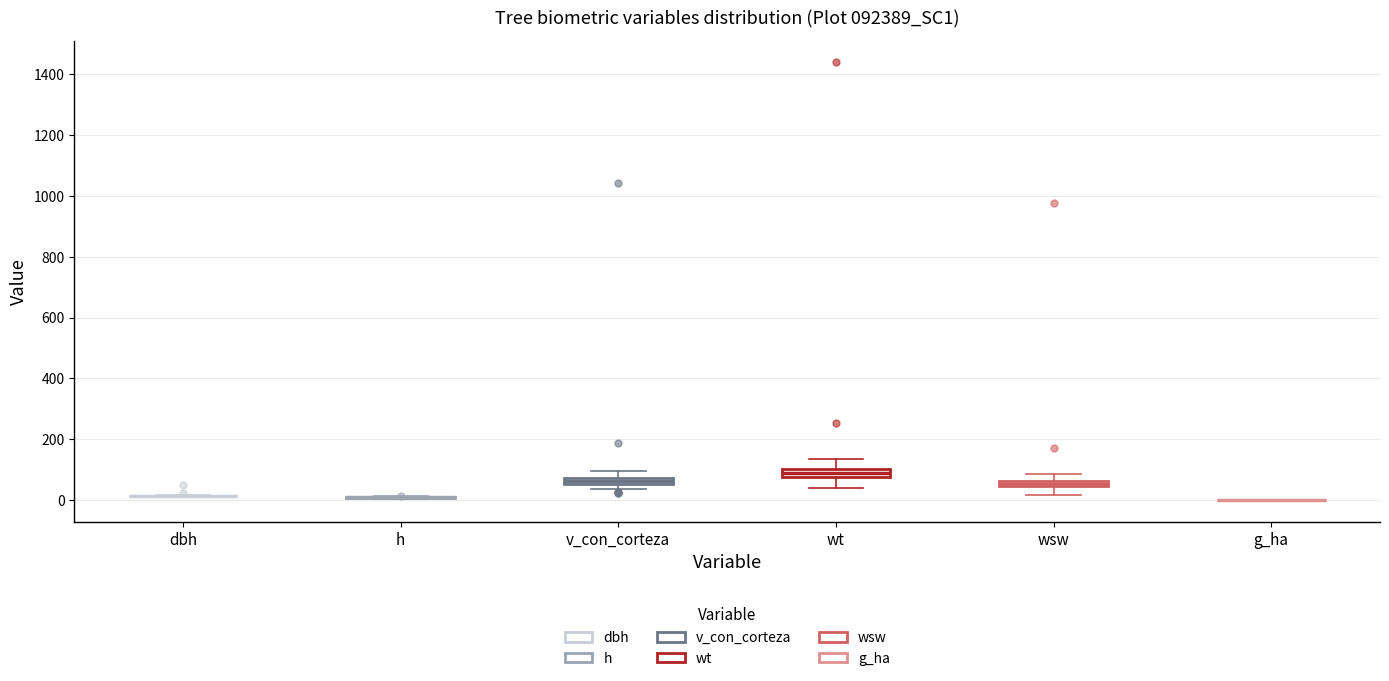

Where is the lower edge of the box for wsw on the y-axis? The values are not printed on the chart, so give them approximately, as read against the axis.

40